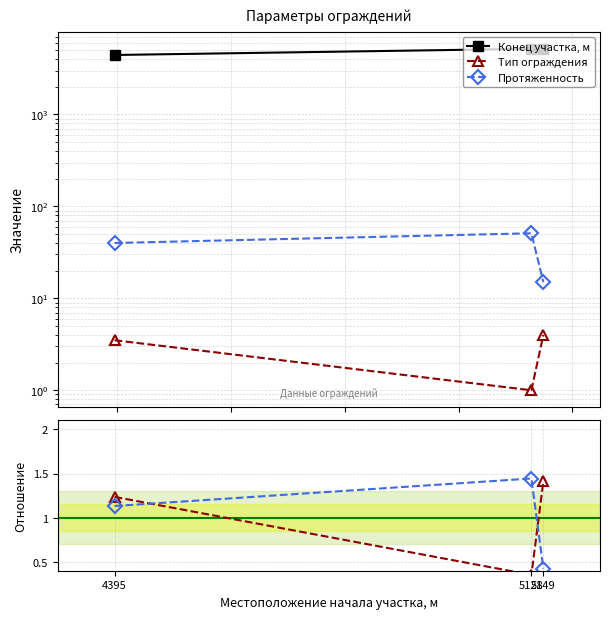

Reading left to right, list all the values displayed in this chart.

Конец участка, м: 4435.0	5179.0	5164.0
Тип ограждения: 1.2	0.4	1.4
Протяженность: 1.1	1.4	0.4